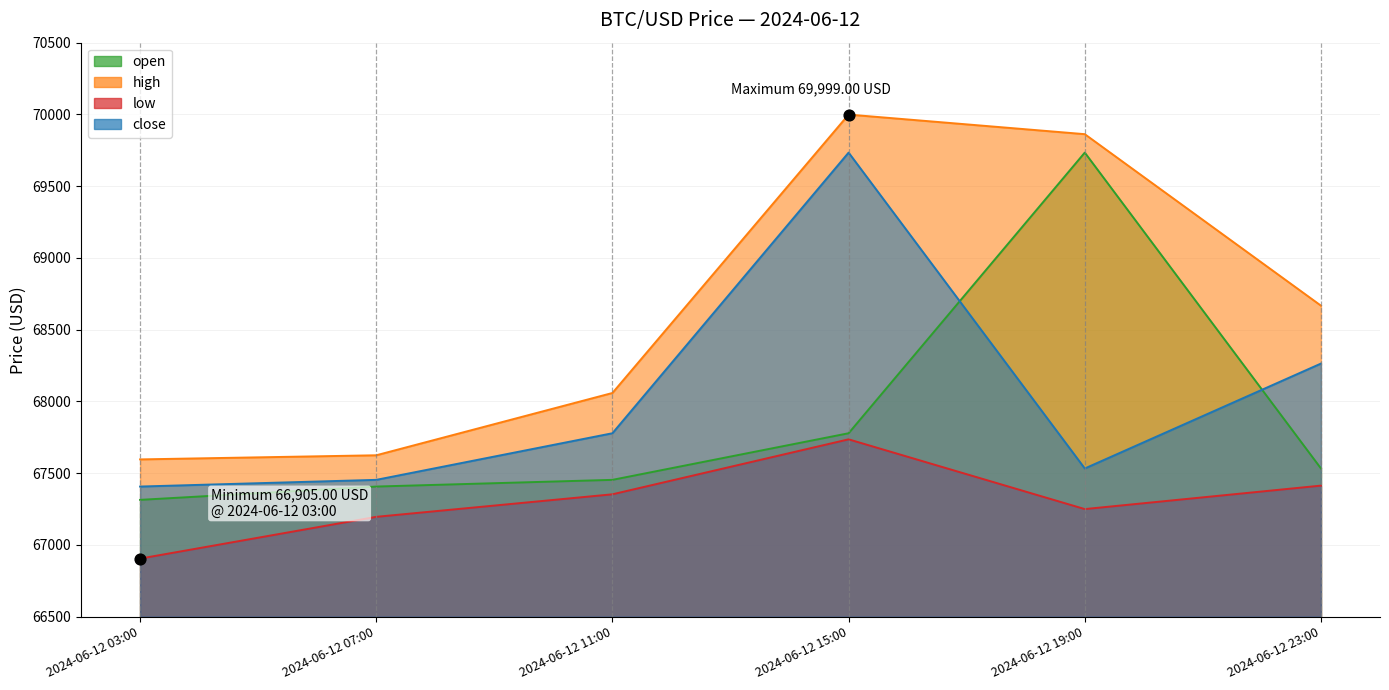

What are all the series names shown in the legend?

open, high, low, close